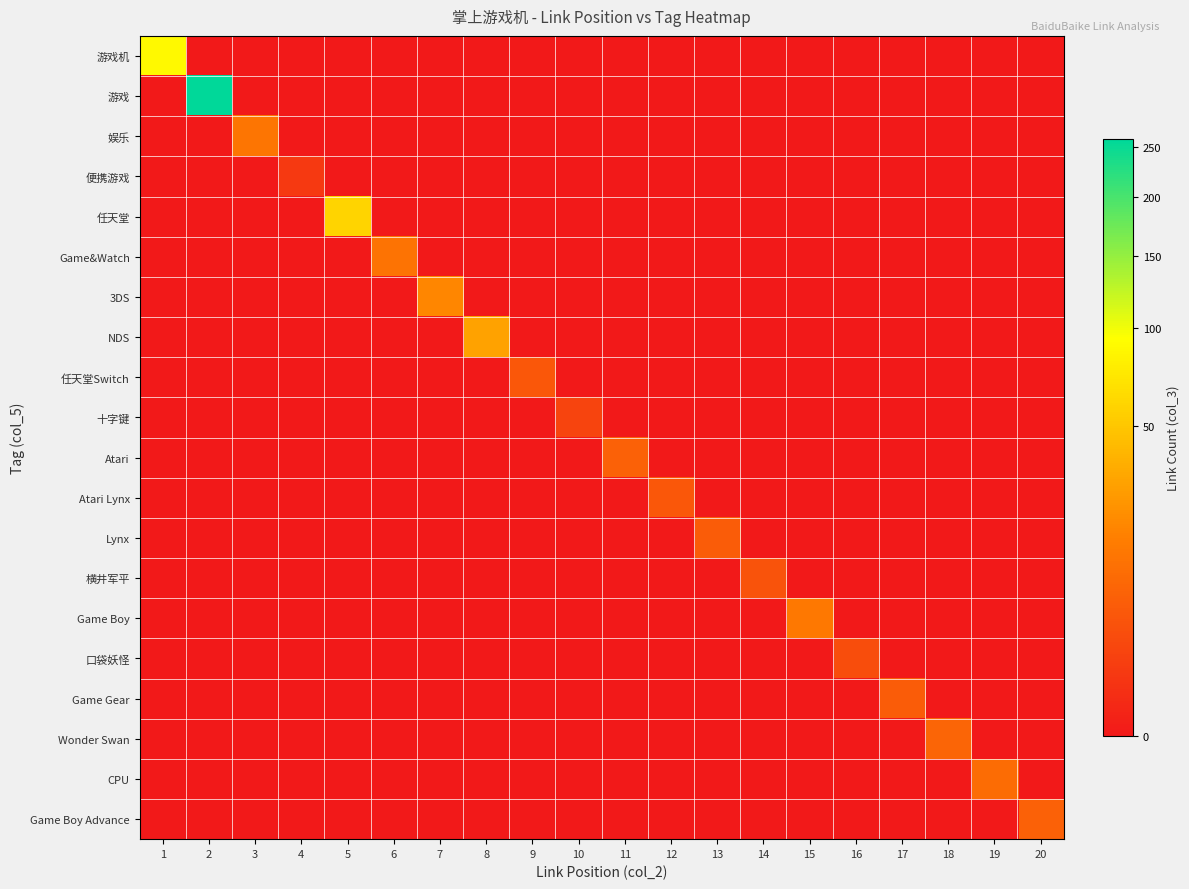

Reading left to right, transcribe all the data shown in this chart.

游戏机: 1=88	2=0	3=0	4=0	5=0	6=0	7=0	8=0	9=0	10=0	11=0	12=0	13=0	14=0	15=0	16=0	17=0	18=0	19=0	20=0
游戏: 1=0	2=258	3=0	4=0	5=0	6=0	7=0	8=0	9=0	10=0	11=0	12=0	13=0	14=0	15=0	16=0	17=0	18=0	19=0	20=0
娱乐: 1=0	2=0	3=13	4=0	5=0	6=0	7=0	8=0	9=0	10=0	11=0	12=0	13=0	14=0	15=0	16=0	17=0	18=0	19=0	20=0
便携游戏: 1=0	2=0	3=0	4=1	5=0	6=0	7=0	8=0	9=0	10=0	11=0	12=0	13=0	14=0	15=0	16=0	17=0	18=0	19=0	20=0
任天堂: 1=0	2=0	3=0	4=0	5=60	6=0	7=0	8=0	9=0	10=0	11=0	12=0	13=0	14=0	15=0	16=0	17=0	18=0	19=0	20=0
Game&Watch: 1=0	2=0	3=0	4=0	5=0	6=12	7=0	8=0	9=0	10=0	11=0	12=0	13=0	14=0	15=0	16=0	17=0	18=0	19=0	20=0
3DS: 1=0	2=0	3=0	4=0	5=0	6=0	7=19	8=0	9=0	10=0	11=0	12=0	13=0	14=0	15=0	16=0	17=0	18=0	19=0	20=0
NDS: 1=0	2=0	3=0	4=0	5=0	6=0	7=0	8=30	9=0	10=0	11=0	12=0	13=0	14=0	15=0	16=0	17=0	18=0	19=0	20=0
任天堂Switch: 1=0	2=0	3=0	4=0	5=0	6=0	7=0	8=0	9=5	10=0	11=0	12=0	13=0	14=0	15=0	16=0	17=0	18=0	19=0	20=0
十字键: 1=0	2=0	3=0	4=0	5=0	6=0	7=0	8=0	9=0	10=2	11=0	12=0	13=0	14=0	15=0	16=0	17=0	18=0	19=0	20=0
Atari: 1=0	2=0	3=0	4=0	5=0	6=0	7=0	8=0	9=0	10=0	11=7	12=0	13=0	14=0	15=0	16=0	17=0	18=0	19=0	20=0
Atari Lynx: 1=0	2=0	3=0	4=0	5=0	6=0	7=0	8=0	9=0	10=0	11=0	12=5	13=0	14=0	15=0	16=0	17=0	18=0	19=0	20=0
Lynx: 1=0	2=0	3=0	4=0	5=0	6=0	7=0	8=0	9=0	10=0	11=0	12=0	13=6	14=0	15=0	16=0	17=0	18=0	19=0	20=0
横井军平: 1=0	2=0	3=0	4=0	5=0	6=0	7=0	8=0	9=0	10=0	11=0	12=0	13=0	14=4	15=0	16=0	17=0	18=0	19=0	20=0
Game Boy: 1=0	2=0	3=0	4=0	5=0	6=0	7=0	8=0	9=0	10=0	11=0	12=0	13=0	14=0	15=14	16=0	17=0	18=0	19=0	20=0
口袋妖怪: 1=0	2=0	3=0	4=0	5=0	6=0	7=0	8=0	9=0	10=0	11=0	12=0	13=0	14=0	15=0	16=3	17=0	18=0	19=0	20=0
Game Gear: 1=0	2=0	3=0	4=0	5=0	6=0	7=0	8=0	9=0	10=0	11=0	12=0	13=0	14=0	15=0	16=0	17=6	18=0	19=0	20=0
Wonder Swan: 1=0	2=0	3=0	4=0	5=0	6=0	7=0	8=0	9=0	10=0	11=0	12=0	13=0	14=0	15=0	16=0	17=0	18=8	19=0	20=0
CPU: 1=0	2=0	3=0	4=0	5=0	6=0	7=0	8=0	9=0	10=0	11=0	12=0	13=0	14=0	15=0	16=0	17=0	18=0	19=10	20=0
Game Boy Advance: 1=0	2=0	3=0	4=0	5=0	6=0	7=0	8=0	9=0	10=0	11=0	12=0	13=0	14=0	15=0	16=0	17=0	18=0	19=0	20=7